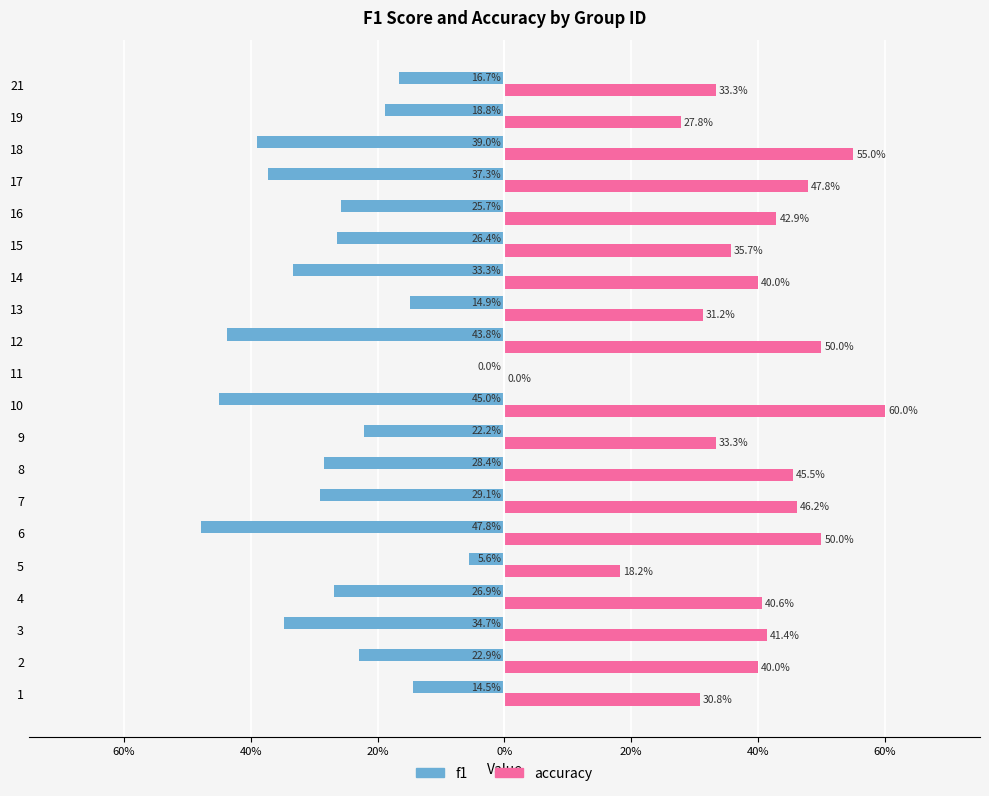

What are all the series names shown in the legend?

f1, accuracy